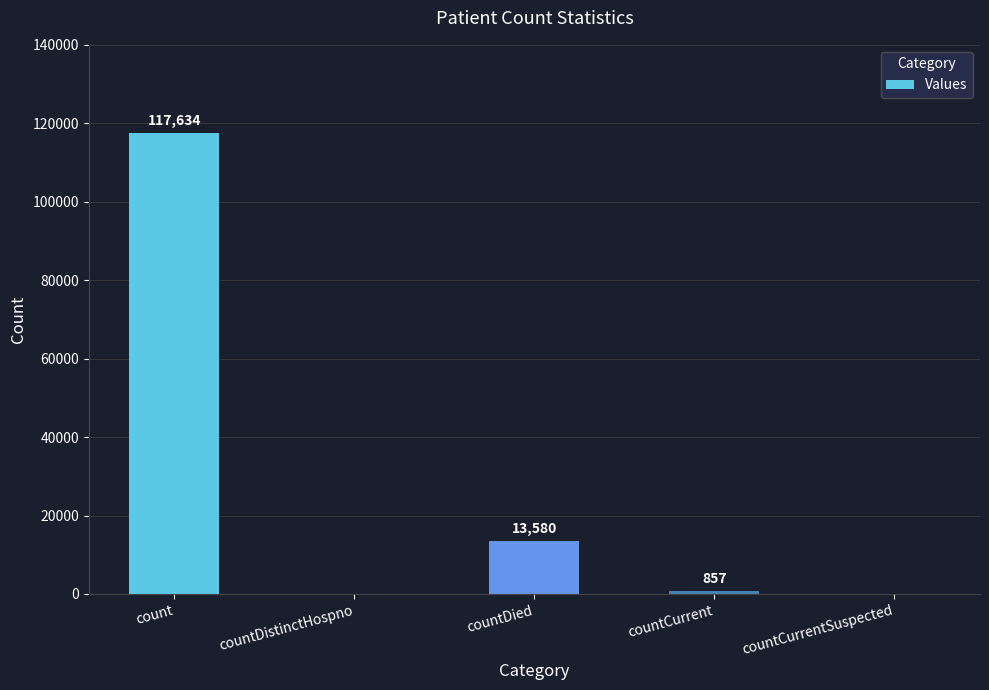

Which category has the highest value across all series?

count